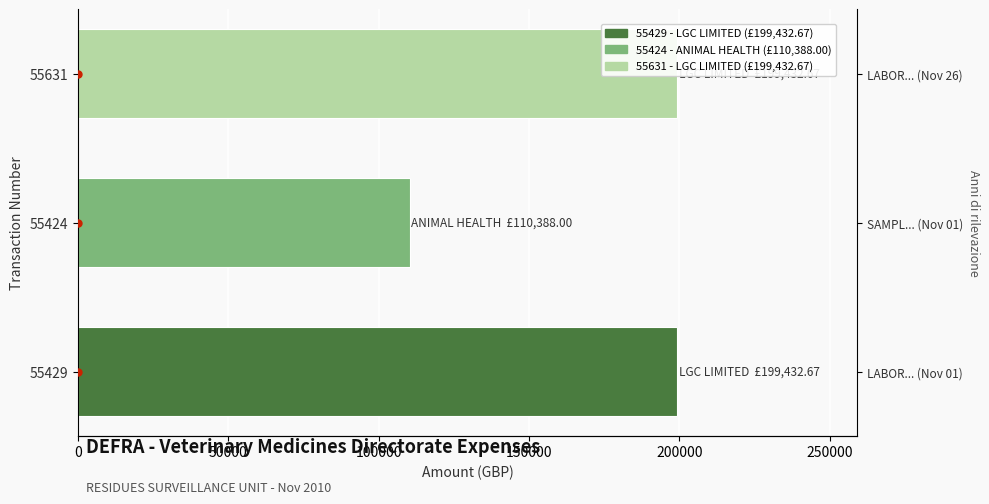

List the labels in order of value, largest first.

55429, 55631, 55424